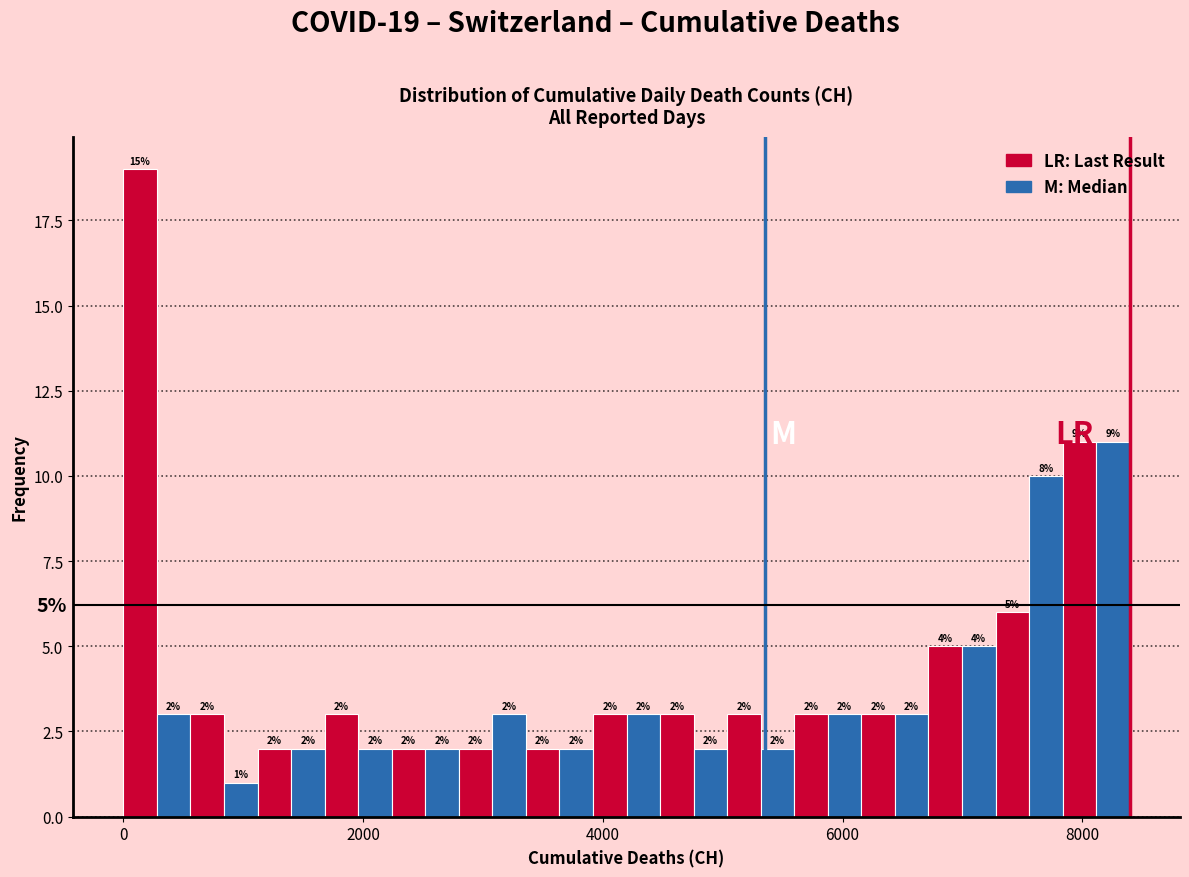

Read against the x-axis, roughly where is the centre of the tallest bar?

200